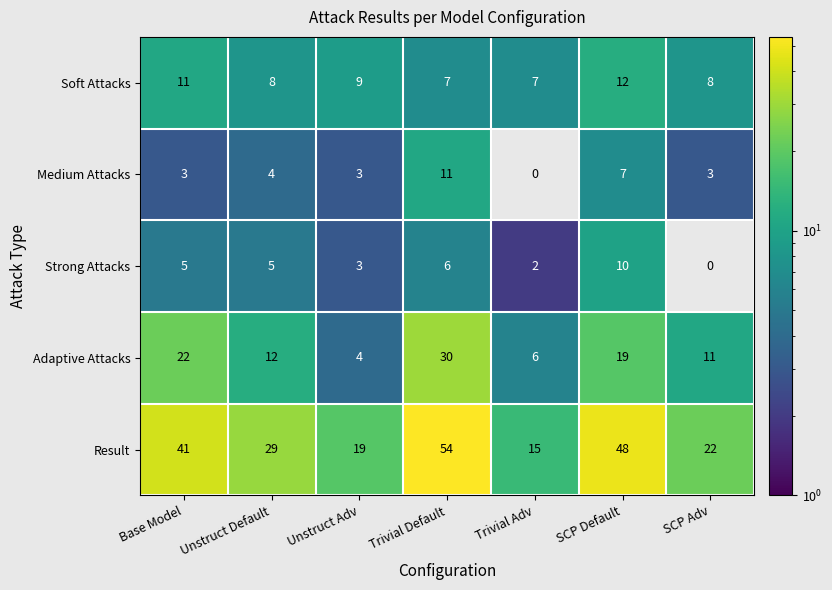

Count the number of data series in this chart.

5